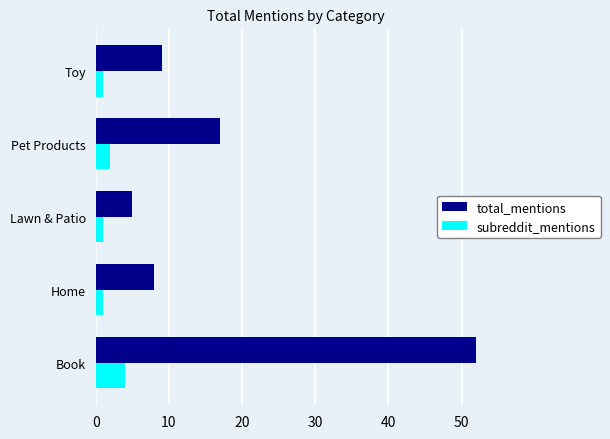

What is the lowest value of the total_mentions series?

5